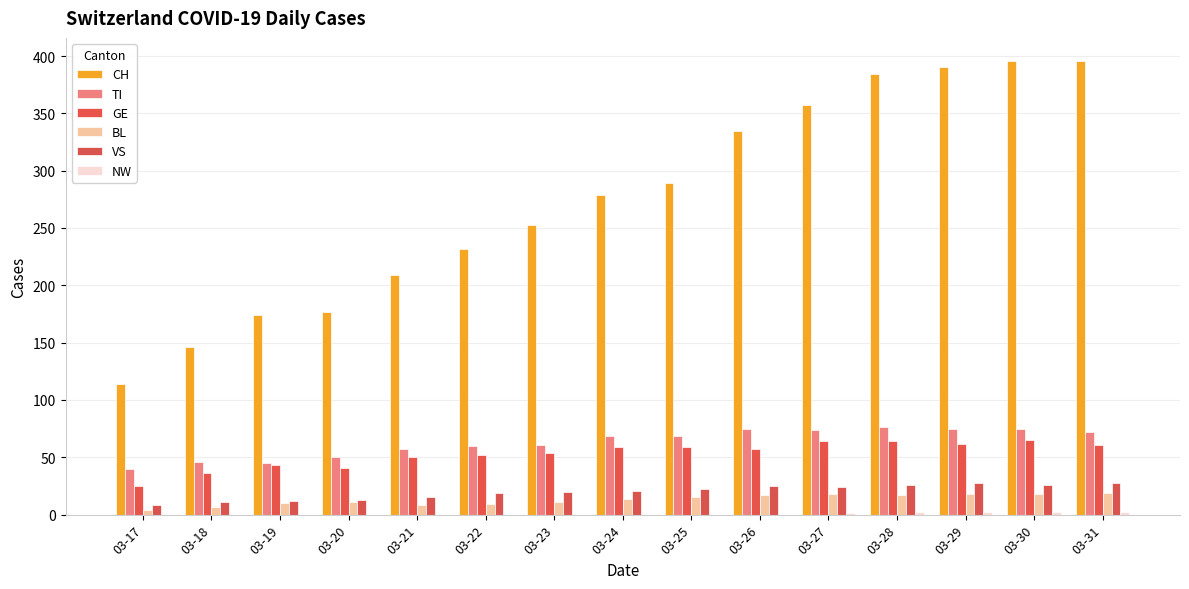

Between 03-18 and 03-20, which series saw the biggest shift?

CH